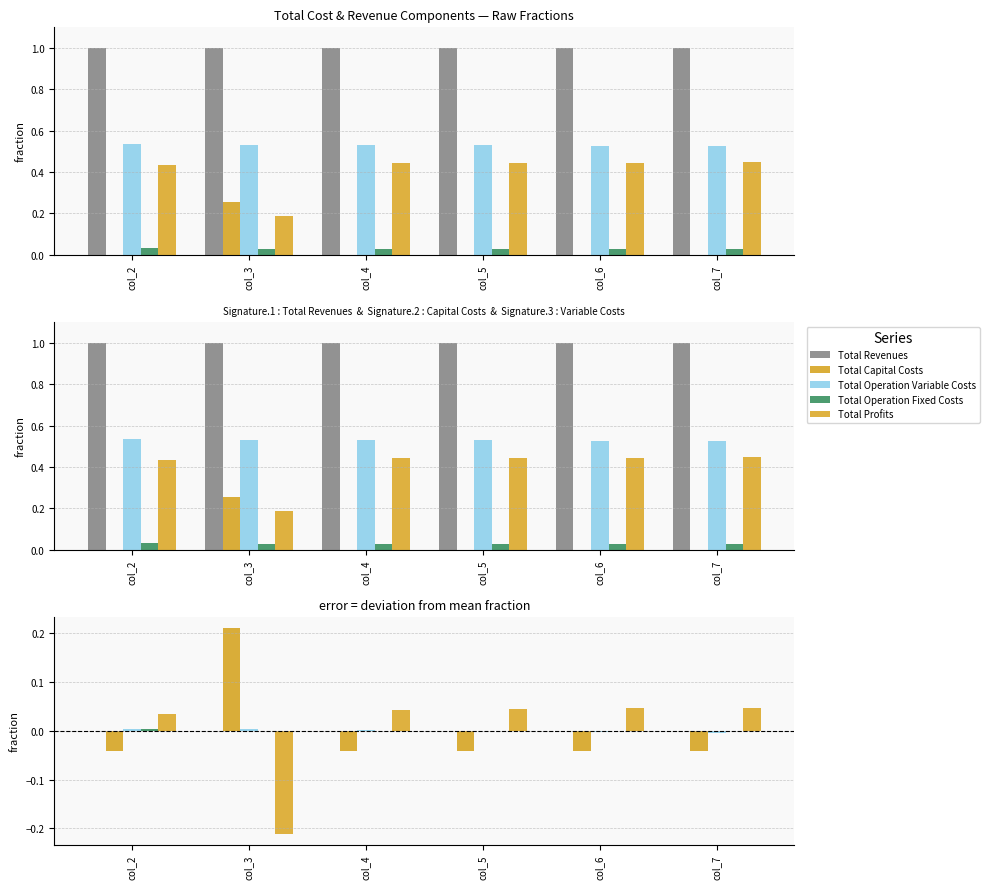

At which category is the sum across all series the highest?

col_6